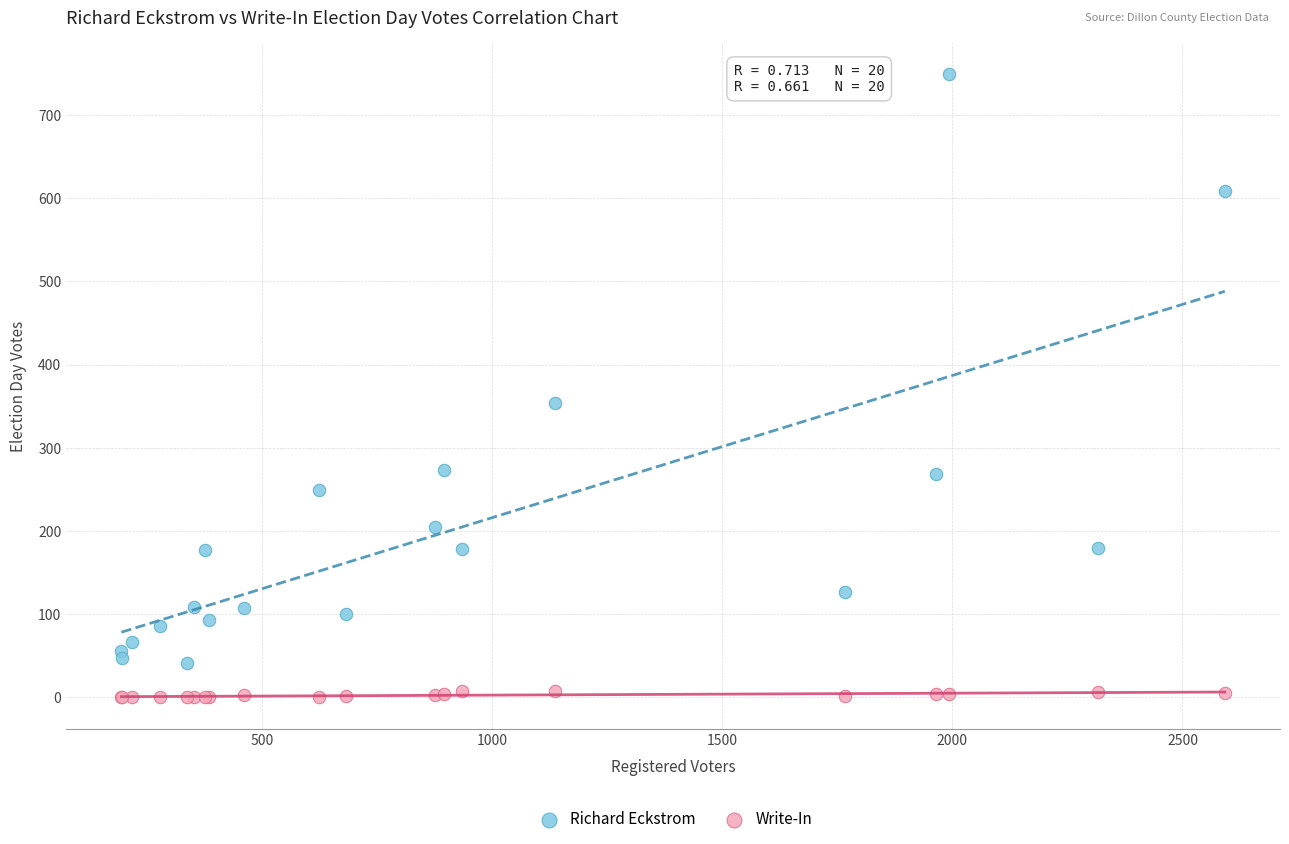

Which series reaches the maximum Y coordinate?

Richard Eckstrom